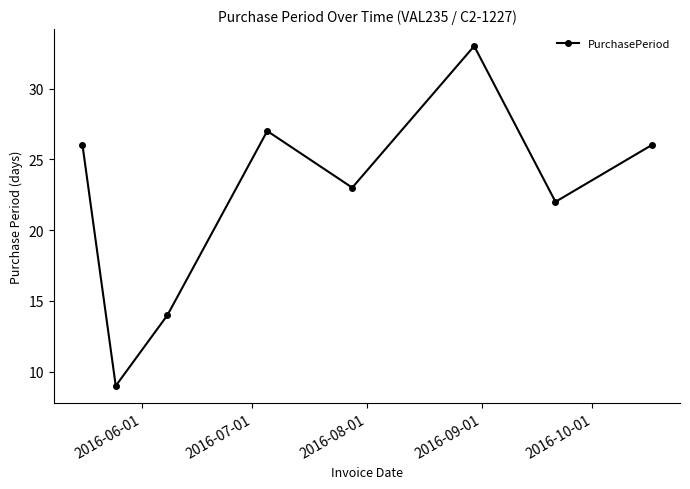

What is the greatest value displayed?

33